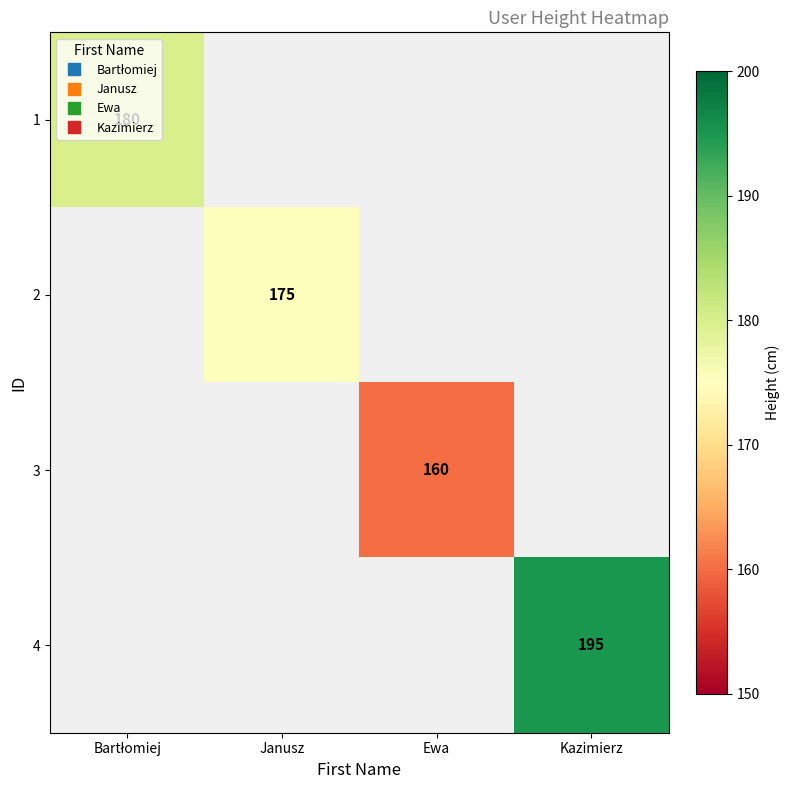

Count the number of categories in the chart.

4